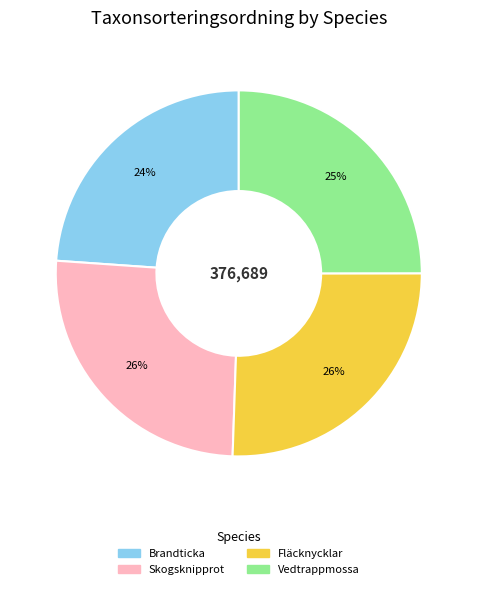

Which has a higher value, Vedtrappmossa or Brandticka?

Vedtrappmossa